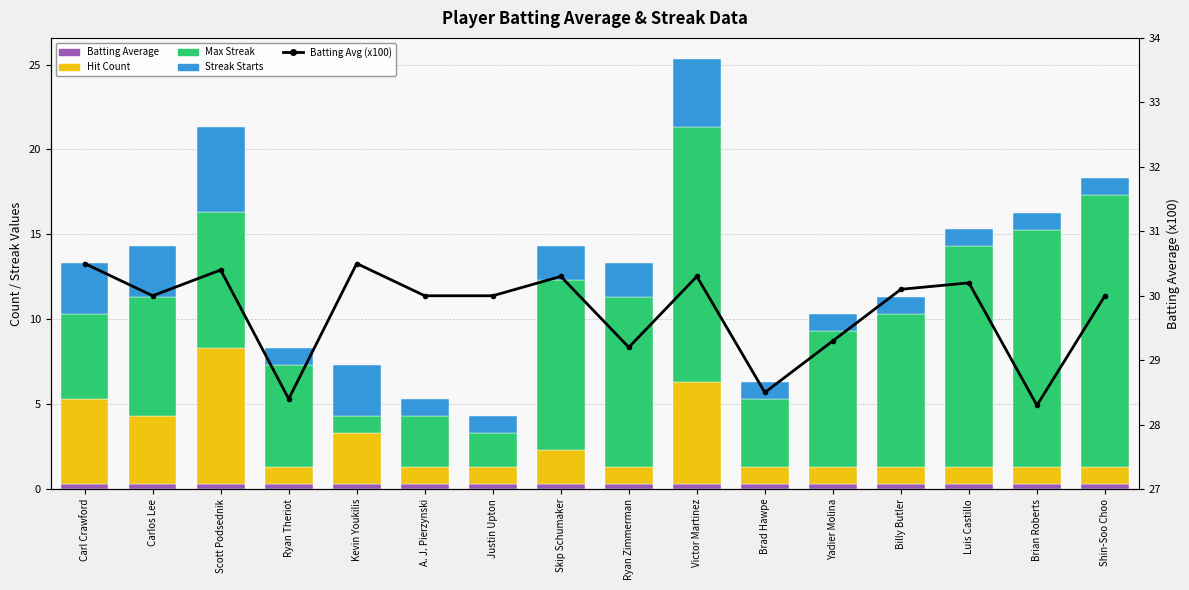

Count the number of data series in this chart.

5